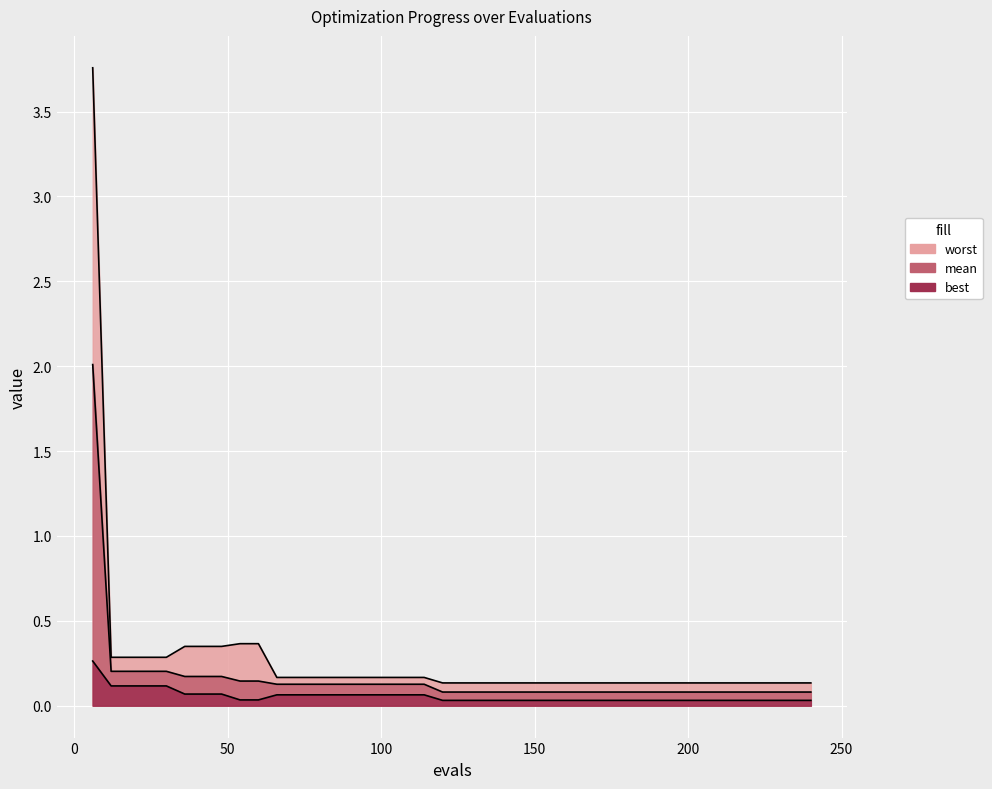

Reading left to right, extract all data points from this chart.

mean: 2.0	0.2	0.2	0.2	0.2	0.2	0.2	0.2	0.1	0.1	0.1	0.1	0.1	0.1	0.1	0.1	0.1	0.1	0.1	0.1	0.1	0.1	0.1	0.1	0.1	0.1	0.1	0.1	0.1	0.1	0.1	0.1	0.1	0.1	0.1	0.1	0.1	0.1	0.1	0.1
best: 0.3	0.1	0.1	0.1	0.1	0.1	0.1	0.1	0.0	0.0	0.1	0.1	0.1	0.1	0.1	0.1	0.1	0.1	0.1	0.0	0.0	0.0	0.0	0.0	0.0	0.0	0.0	0.0	0.0	0.0	0.0	0.0	0.0	0.0	0.0	0.0	0.0	0.0	0.0	0.0
worst: 3.8	0.3	0.3	0.3	0.3	0.3	0.3	0.3	0.4	0.4	0.2	0.2	0.2	0.2	0.2	0.2	0.2	0.2	0.2	0.1	0.1	0.1	0.1	0.1	0.1	0.1	0.1	0.1	0.1	0.1	0.1	0.1	0.1	0.1	0.1	0.1	0.1	0.1	0.1	0.1